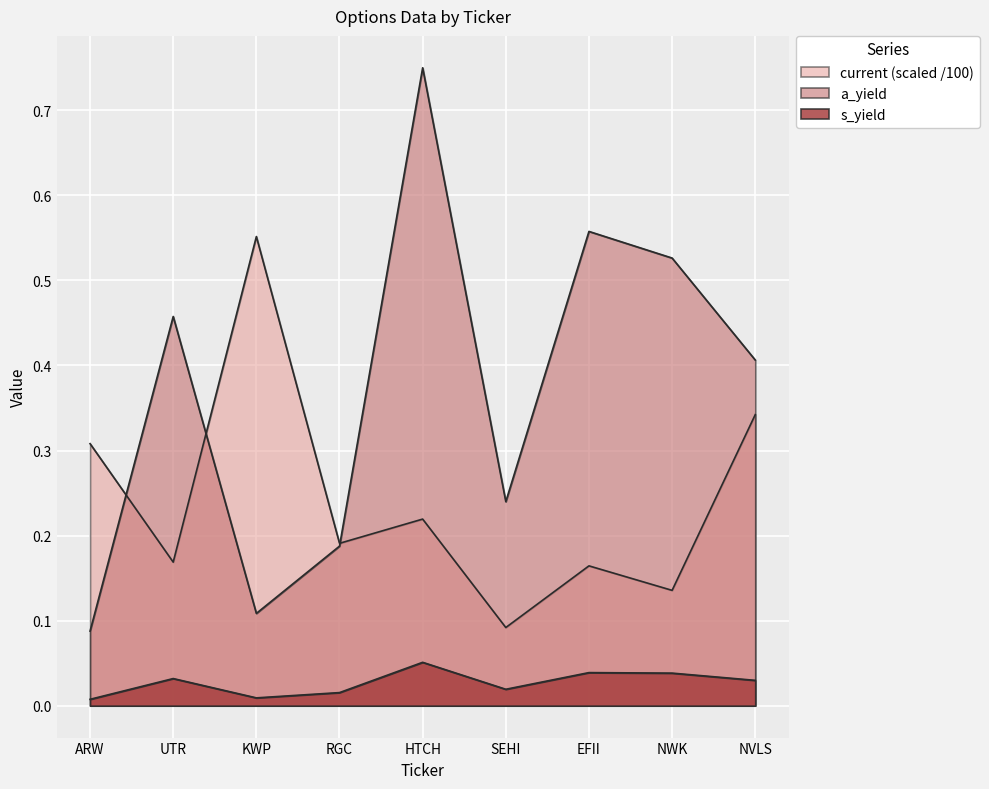

True or false: current and a_yield intersect in this chart.

True